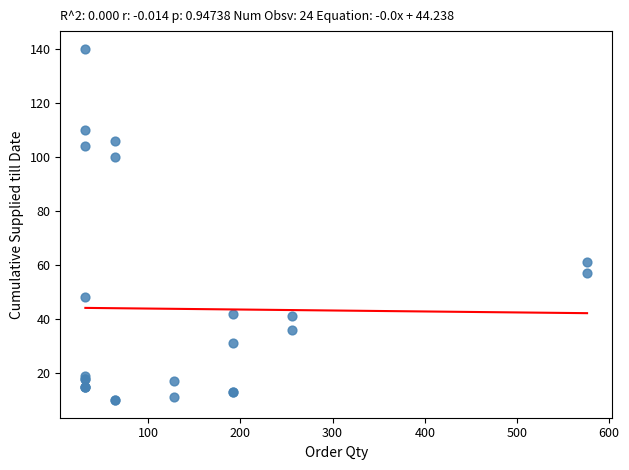

What Y value in the scatter plot is closest to 75?

61